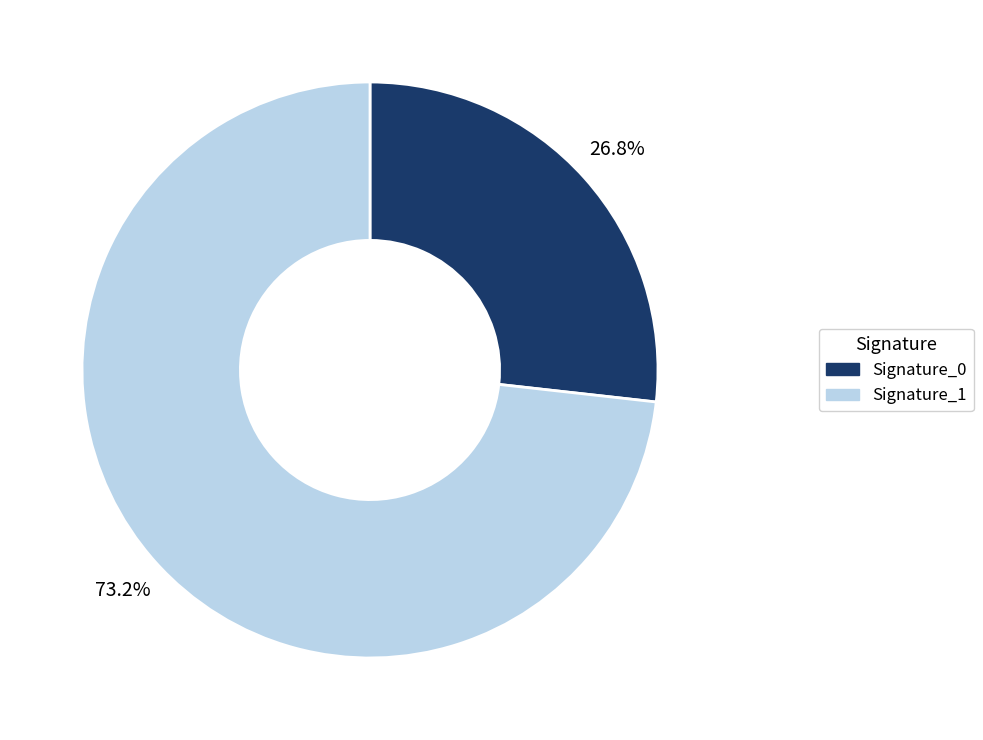

Does any single category account for the majority?

Yes